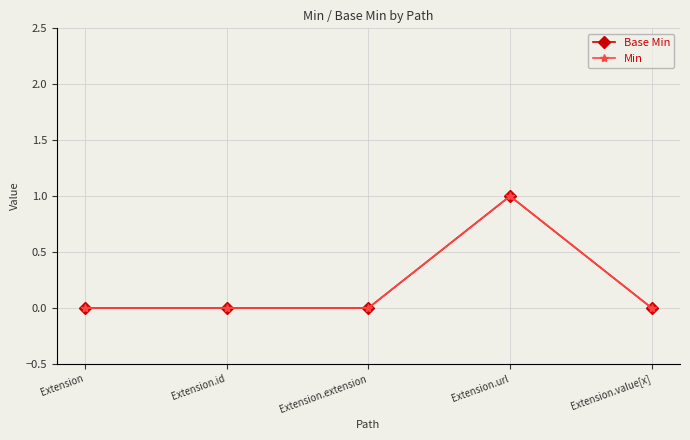

At which category does the chart reach its minimum across all series?

Extension